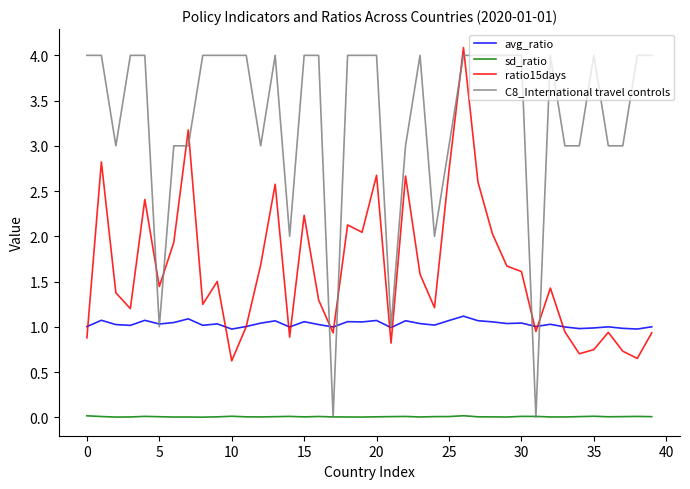

Which series has the largest range (max minus min)?

C8_International travel controls